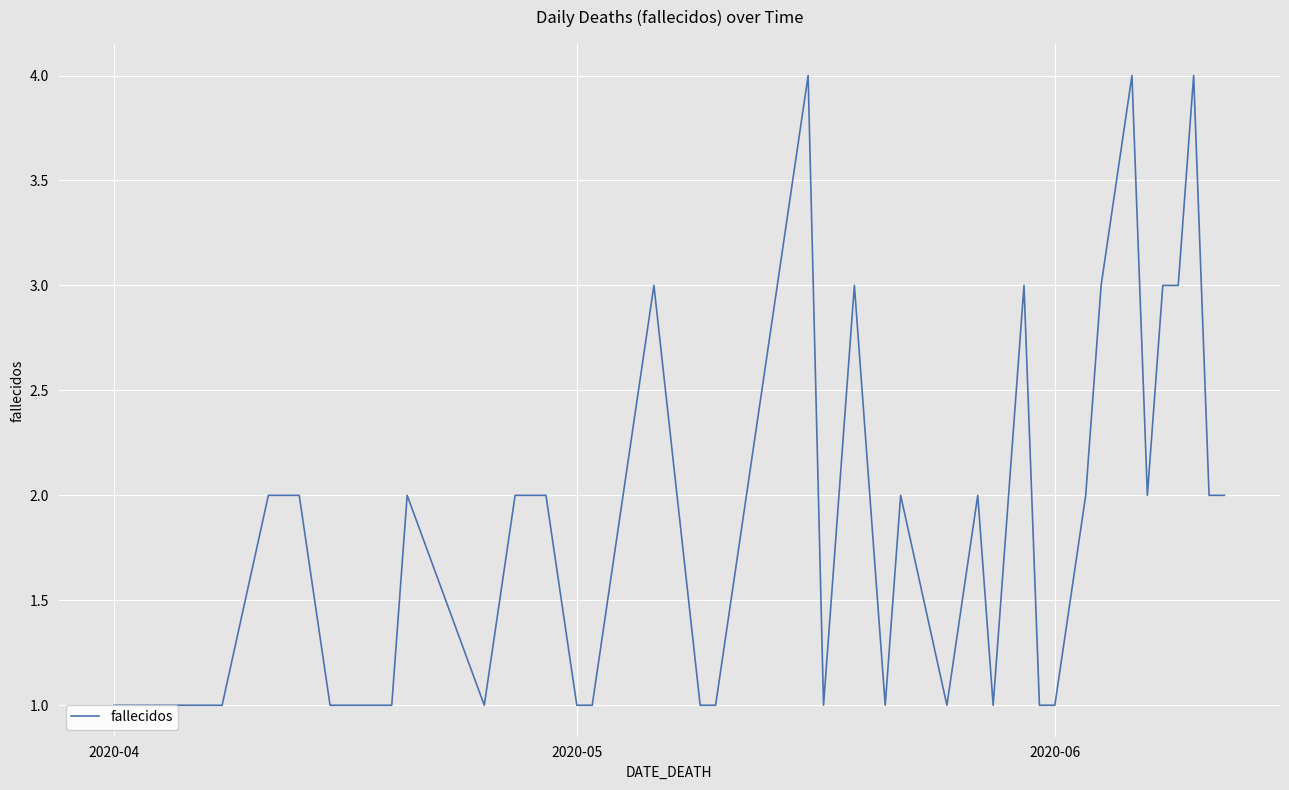

How many data points are above 2?

9